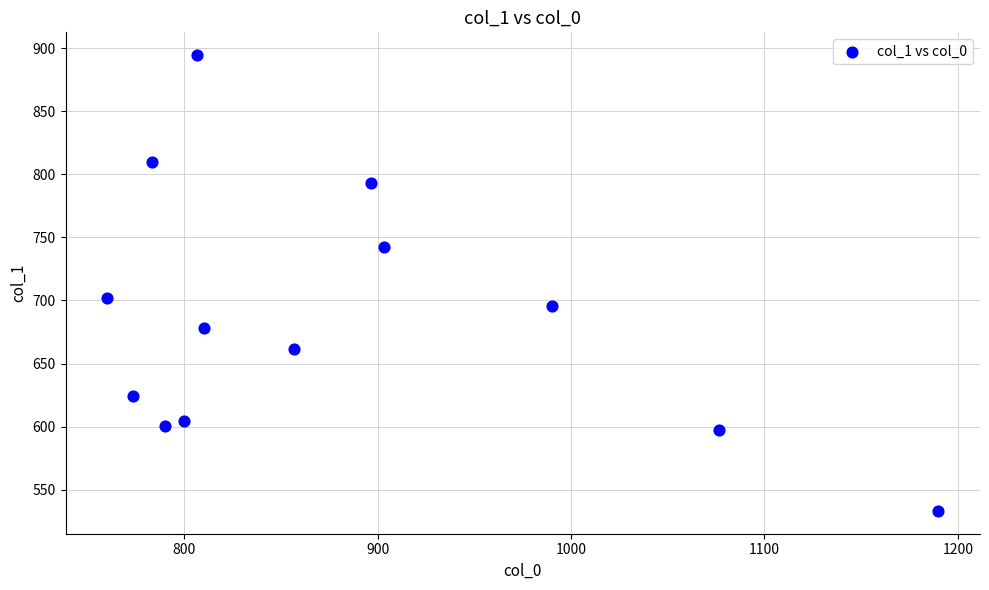

What Y value in the scatter plot is closest to 713?

702.0